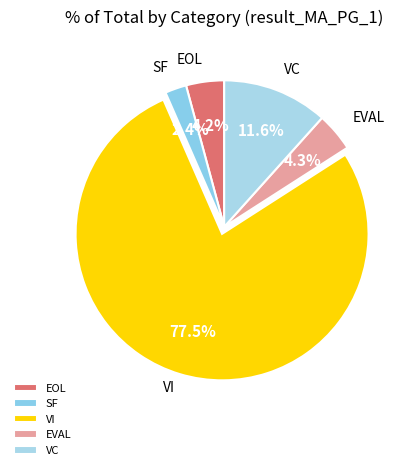

What percentage do VC and EVAL together represent?

15.9%